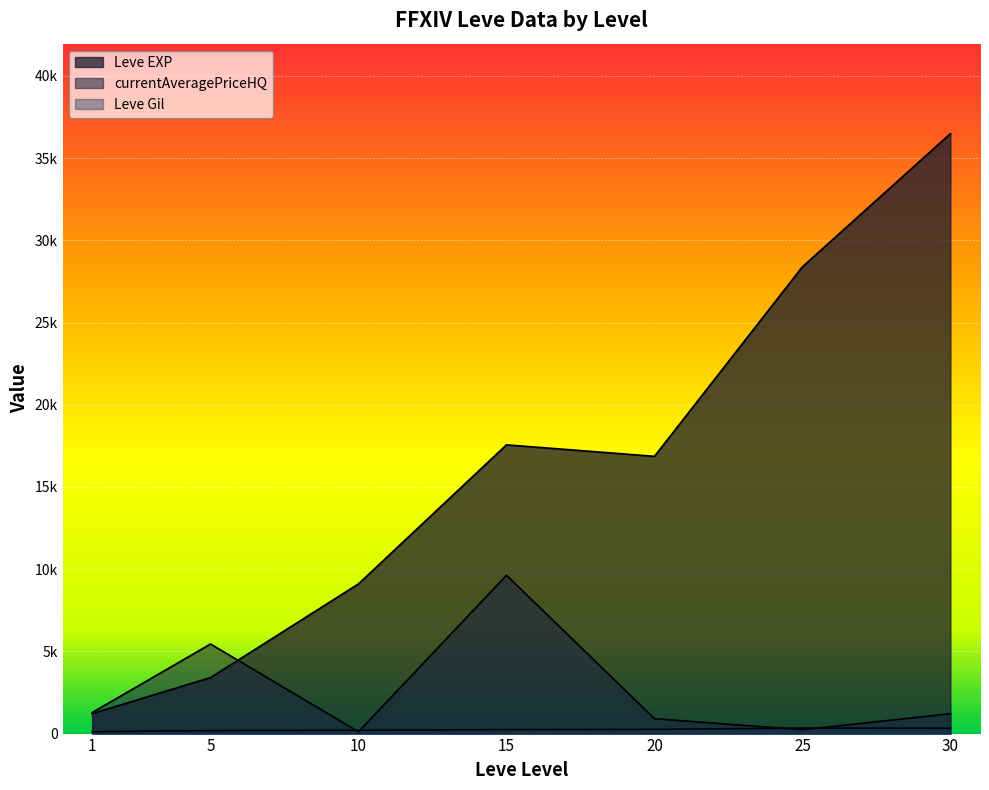

What is the sum of the Leve Gil values at 25 and 15?

560.0